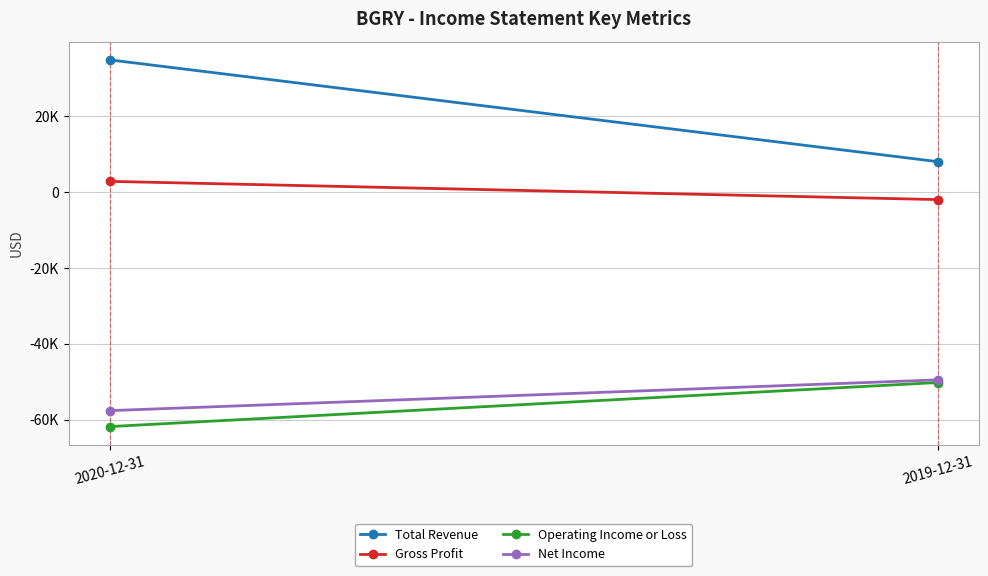

What is the difference between the highest and lowest values at 2020-12-31?

96600